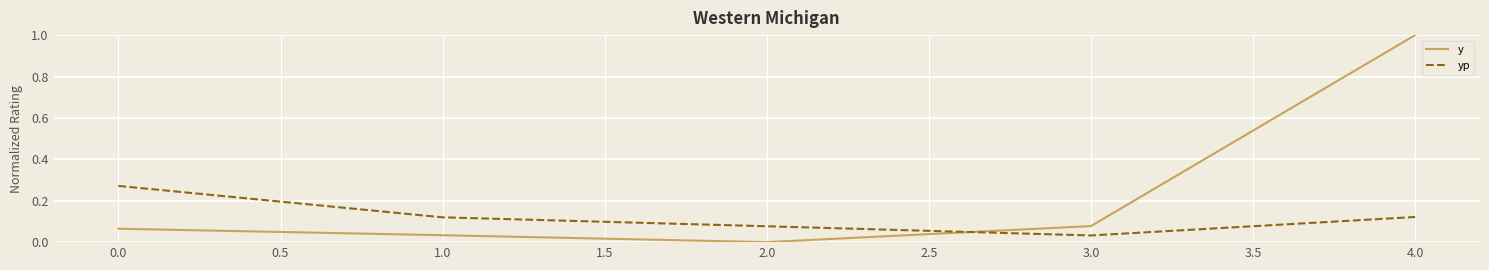

The value of y at 2.0 is -0.6. True or false?

False